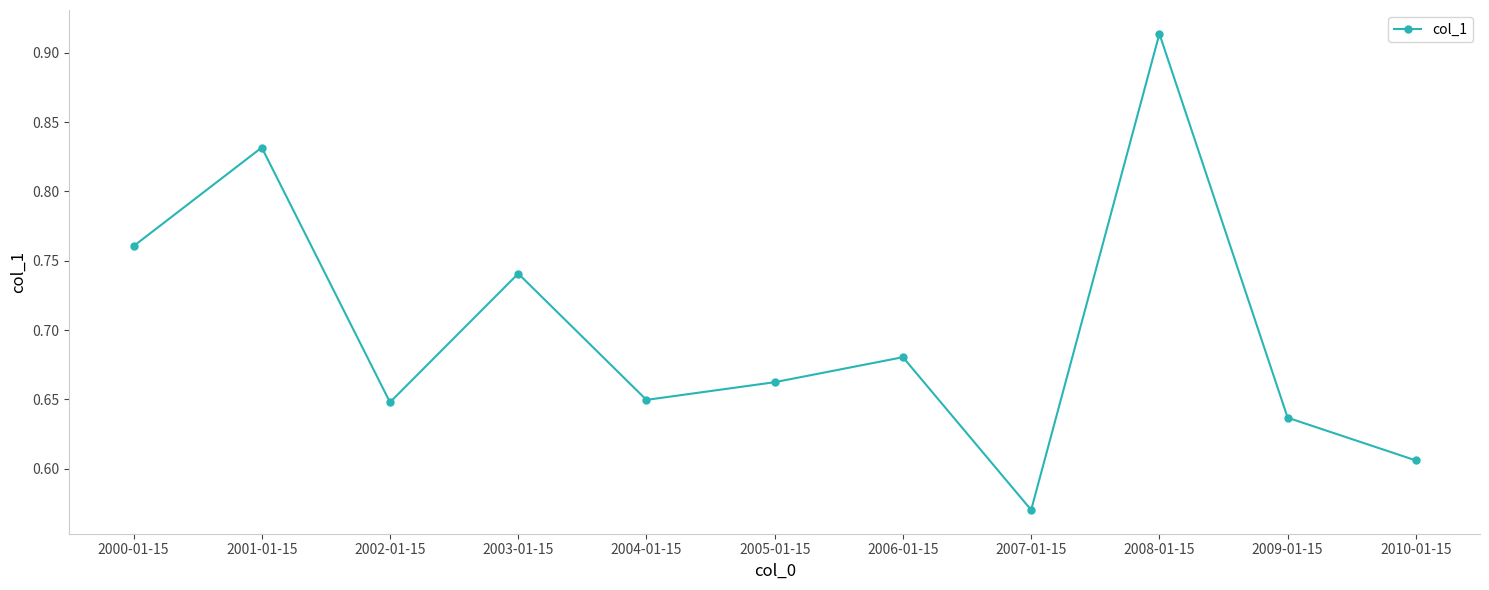

How many interior local peaks (higher than both neighbors) does the data have?

4